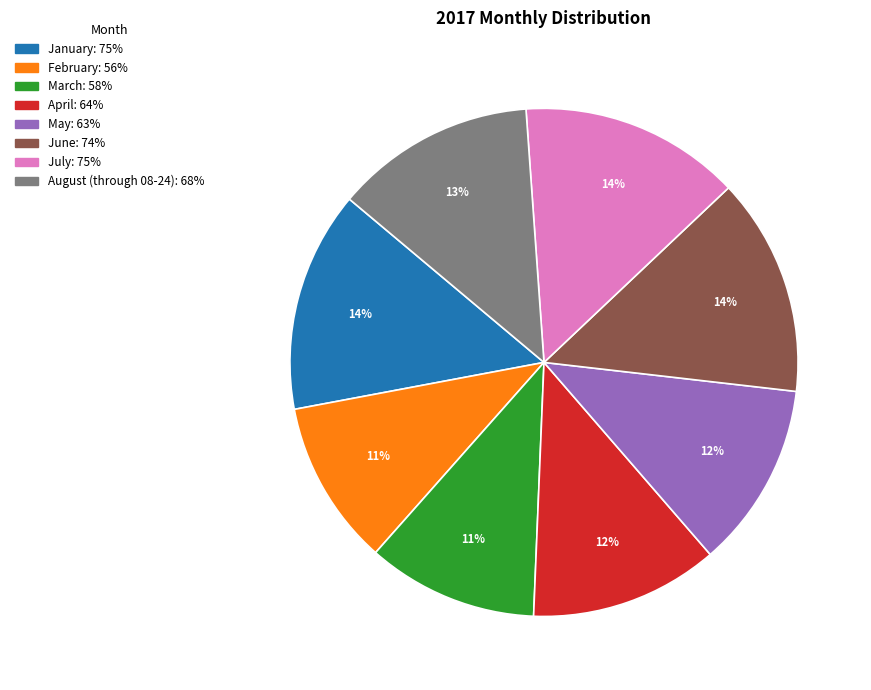

What is the ratio of the value at August (through 08-24) to the value at June?

0.9